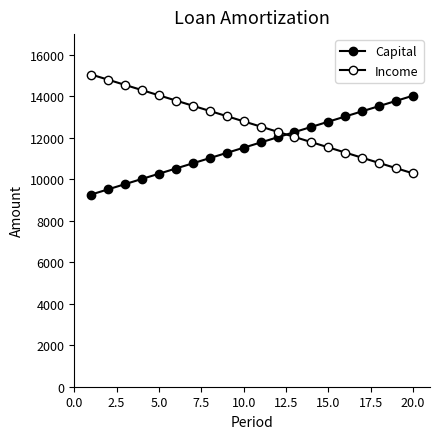

True or false: Income and Capital intersect in this chart.

True